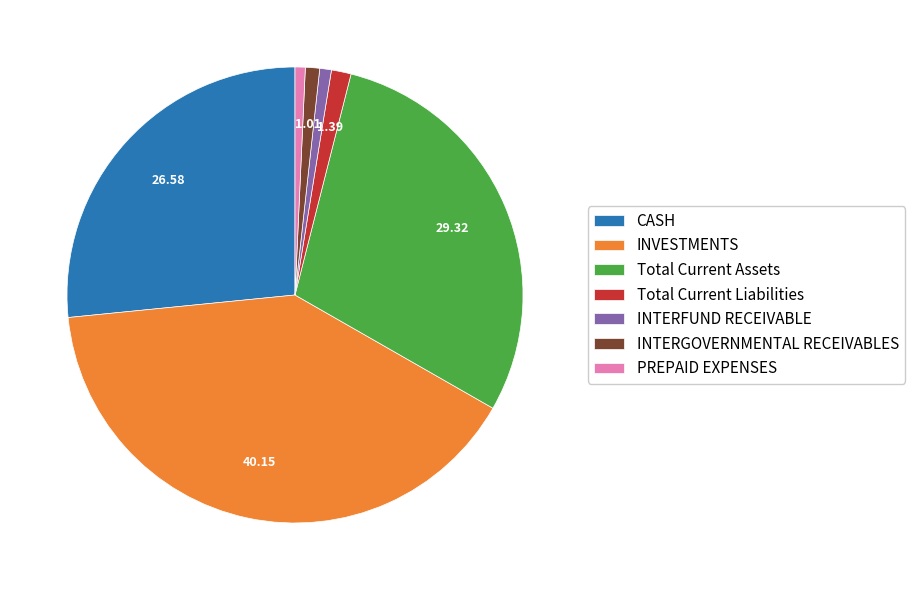

What is the largest slice in the pie chart?

INVESTMENTS